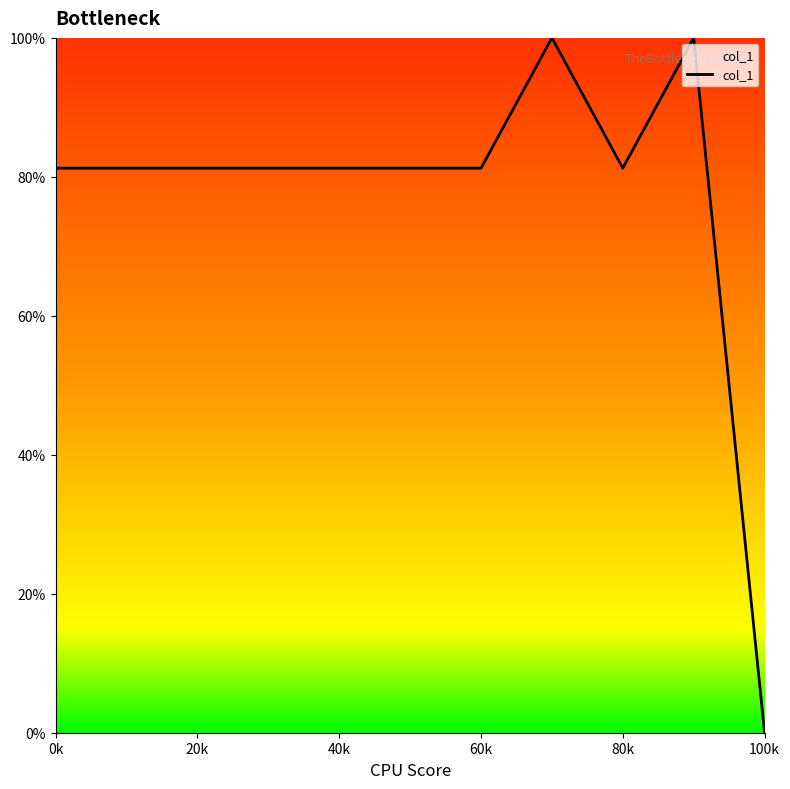

What is the greatest value displayed?

100.0